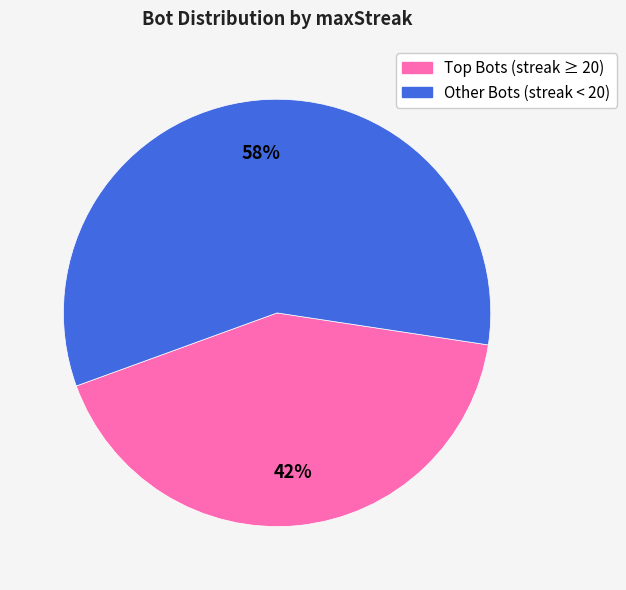

To the nearest percent, what is the average slice percentage?

50%